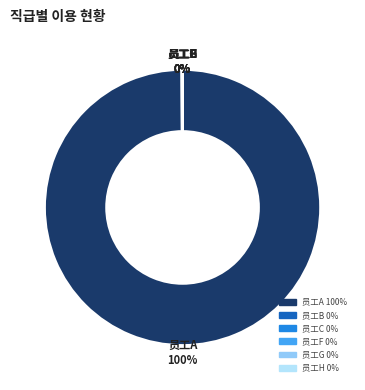

What is the majority slice?

员工A